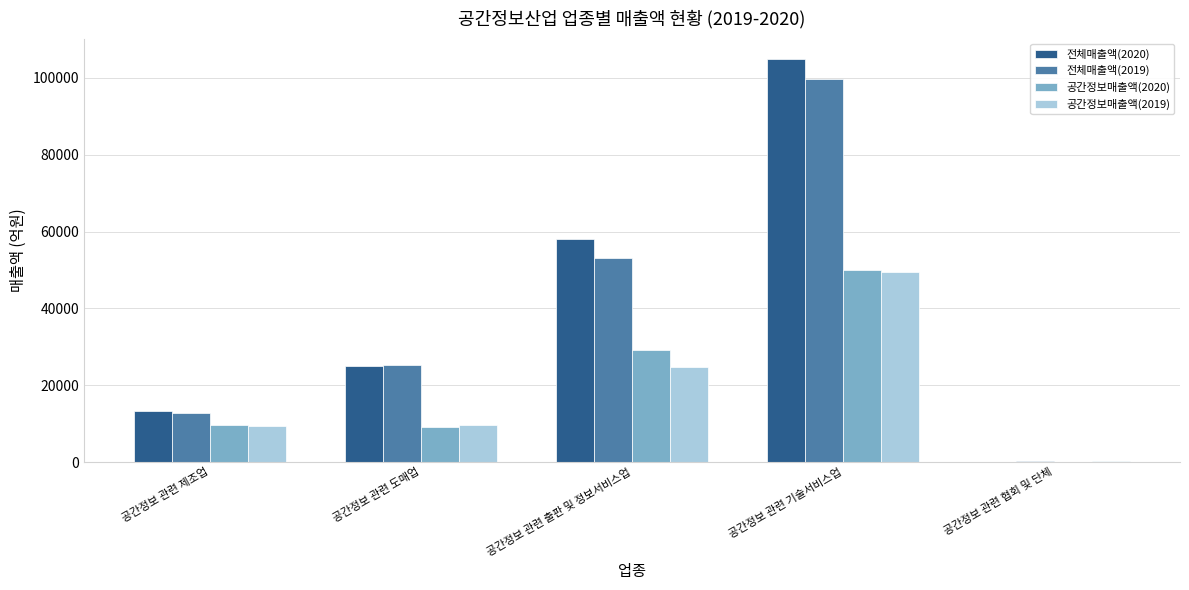

Is the value of 공간정보매출액(2020) at 공간정보 관련 기술서비스업 greater than the value of 전체매출액(2020) at 공간정보 관련 제조업?

Yes